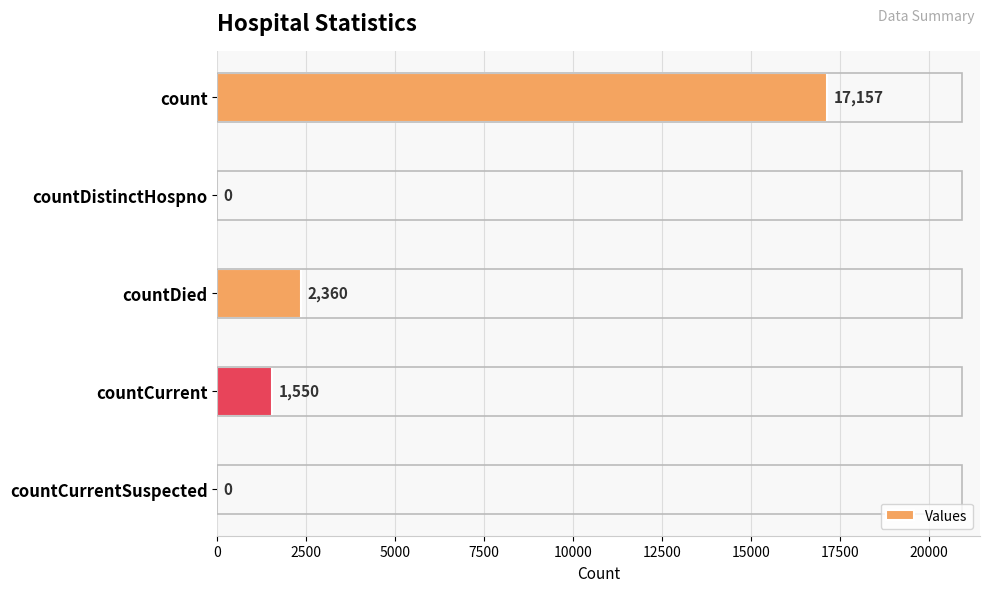

At which label is the value closest to 8578?

countDied